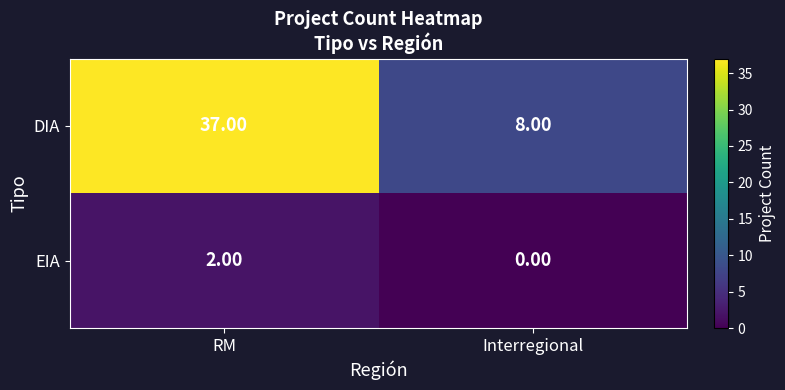

What is the sum of the DIA values at Interregional and RM?

45